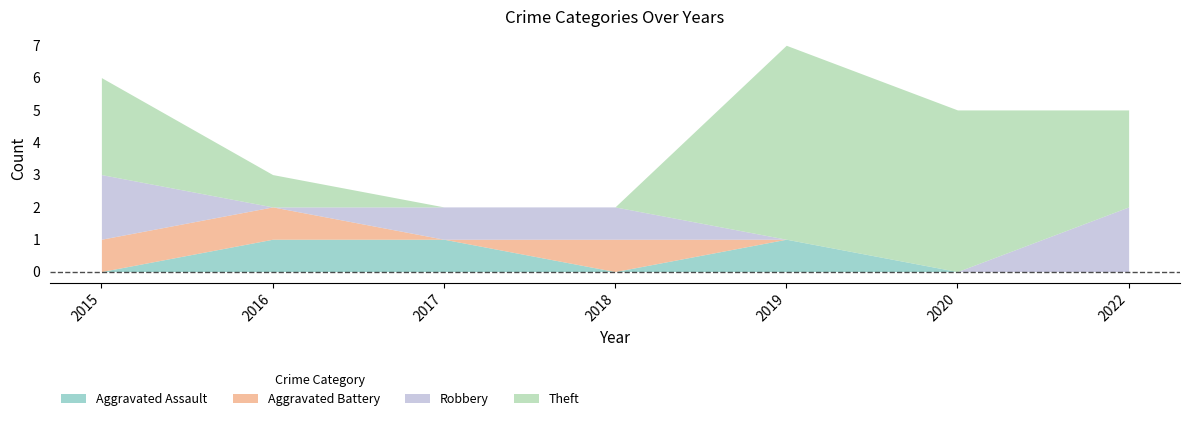

Between 2017 and 2019, which series saw the biggest shift?

Theft